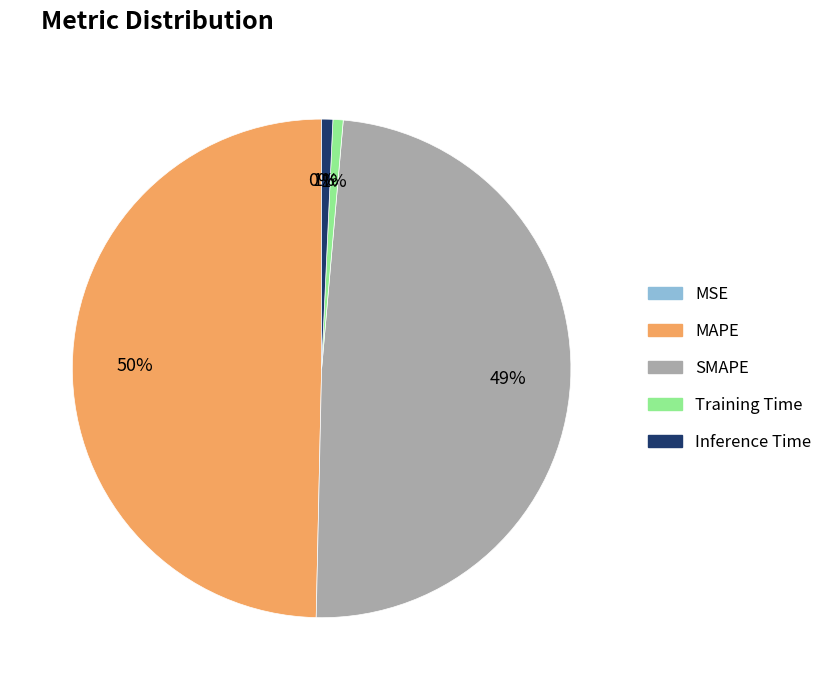

Is Inference Time the majority of the pie?

No